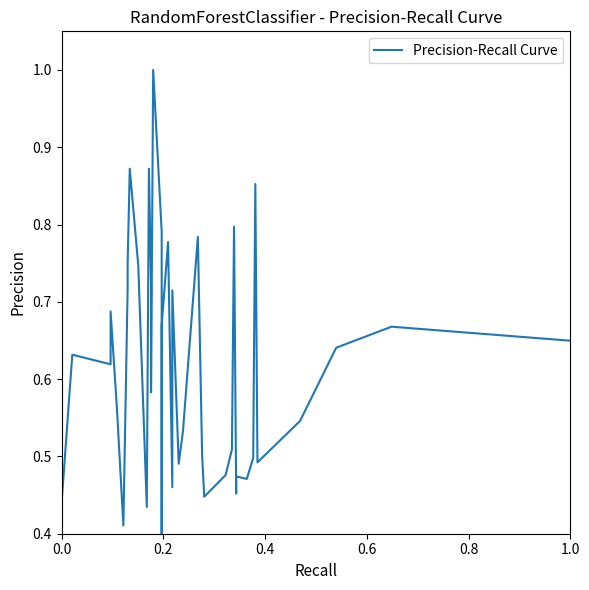

Reading right to left, list all the values displayed in this chart.

0.6	0.7	0.6	0.5	0.5	0.9	0.5	0.5	0.5	0.5	0.8	0.5	0.5	0.4	0.5	0.8	0.5	0.5	0.7	0.5	0.8	0.7	0.5	0.4	0.8	1.0	0.6	0.7	0.9	0.4	0.7	0.9	0.7	0.7	0.4	0.6	0.7	0.6	0.6	0.4